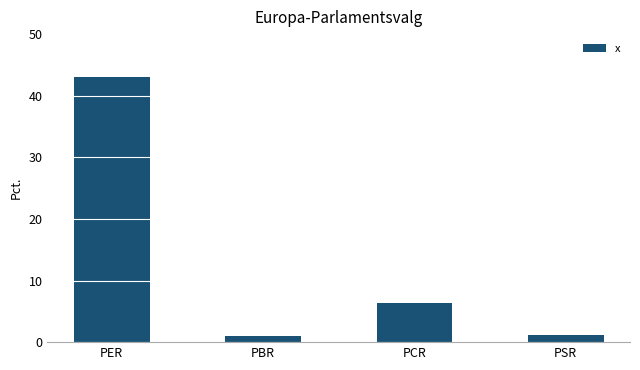

What is the sum of all values?

51.5